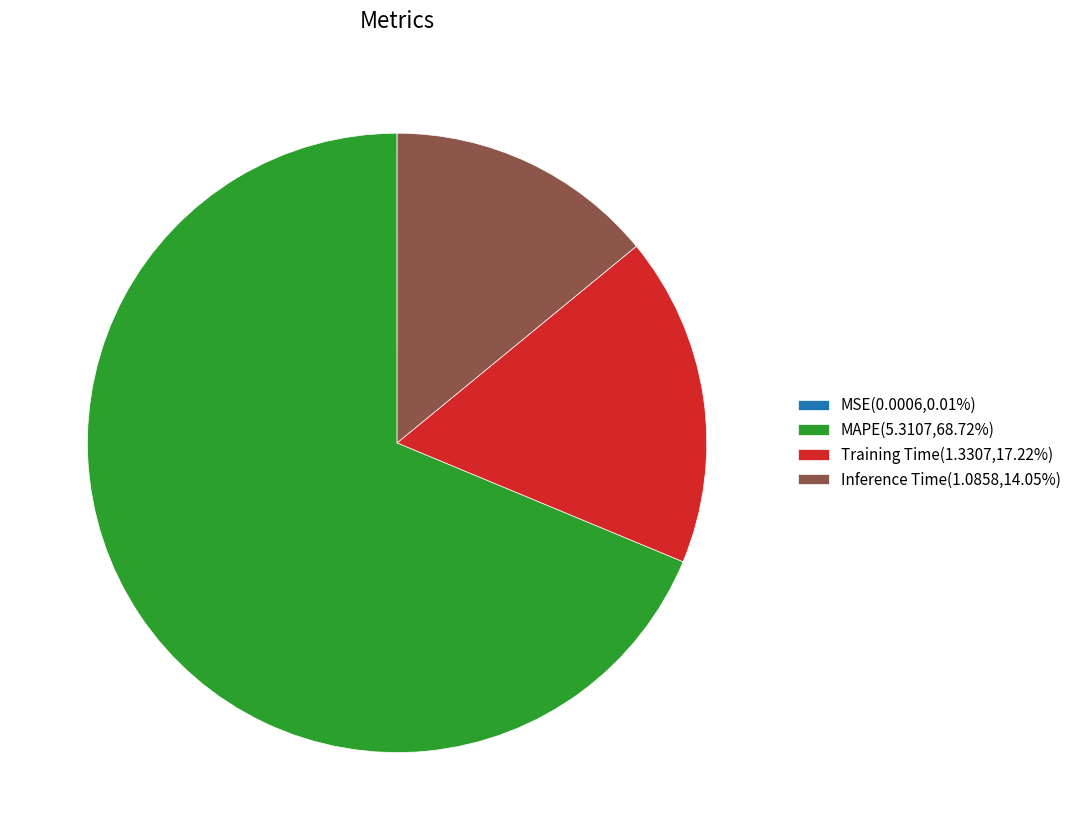

Does any single category account for the majority?

Yes